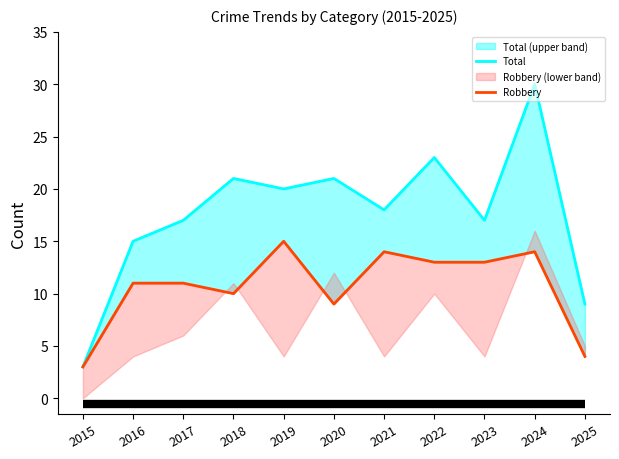

How many interior local valleys does the Robbery line series have?

2